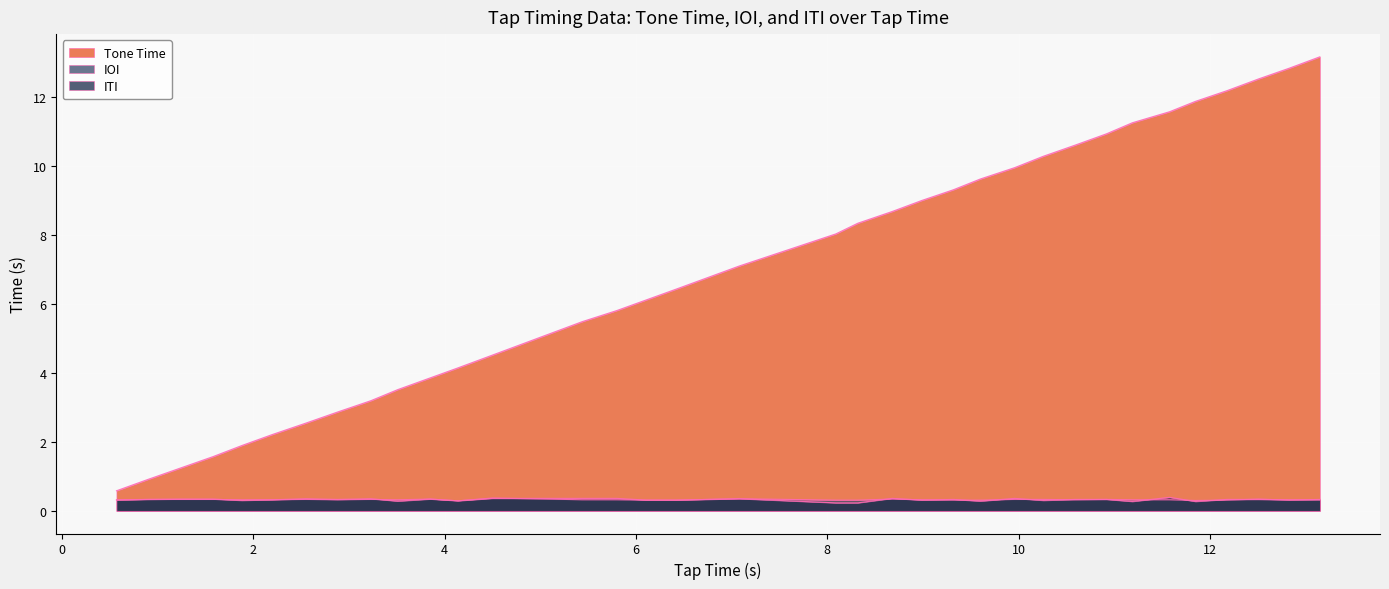

What is the difference between the maximum and minimum values in the IOI series?

0.1